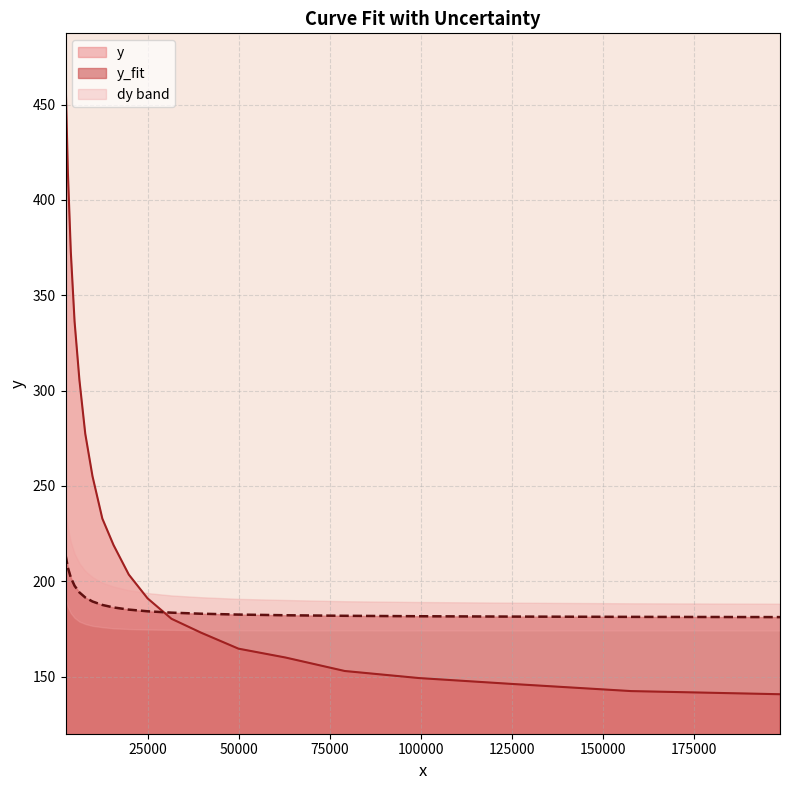

What is the minimum value for y?

140.7